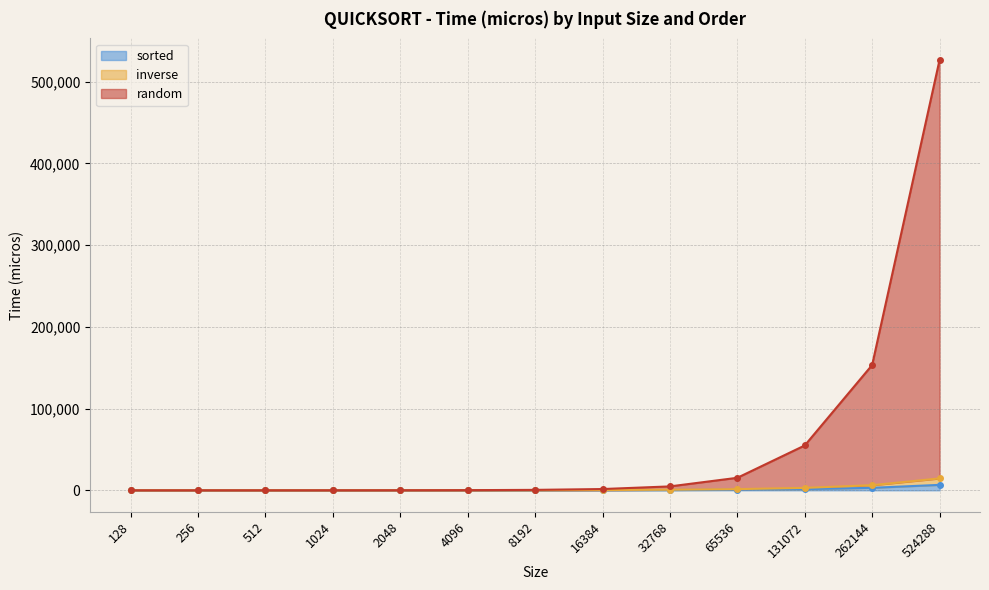

Which series has the largest range (max minus min)?

random